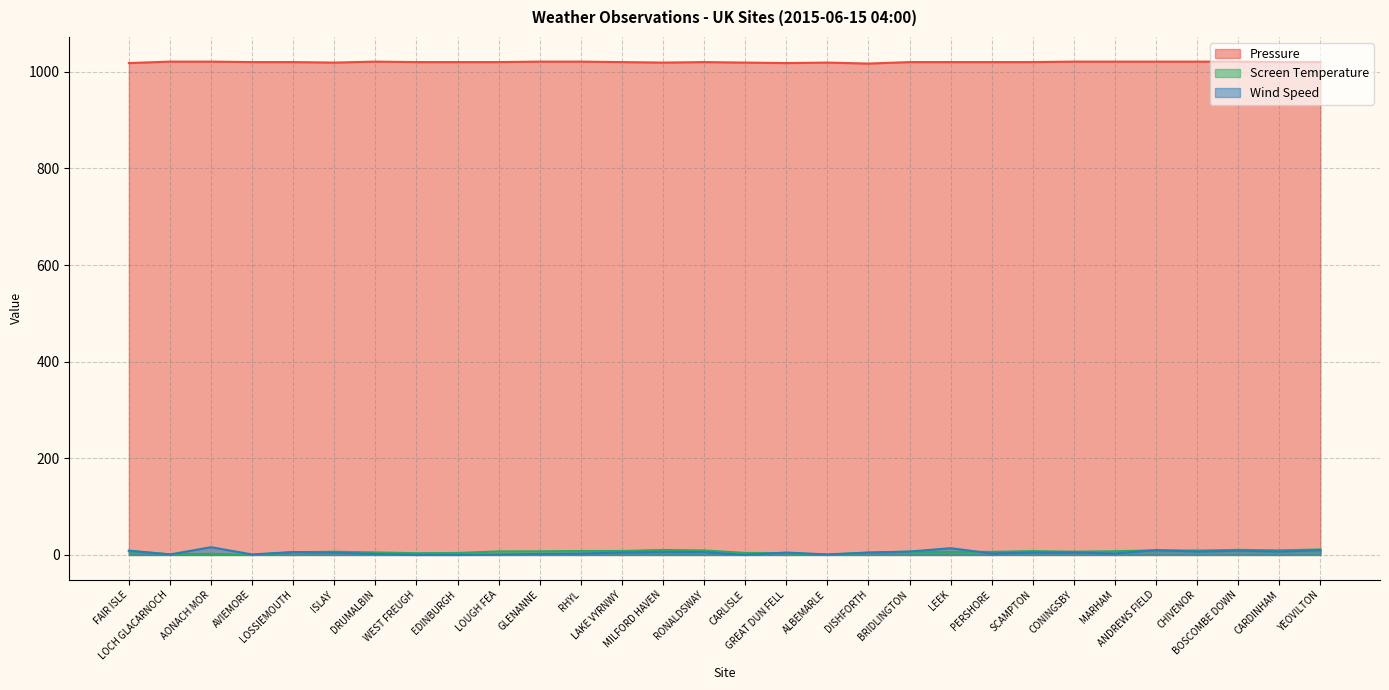

What is the value of the Wind Speed point at the 22nd from the left?

3.0